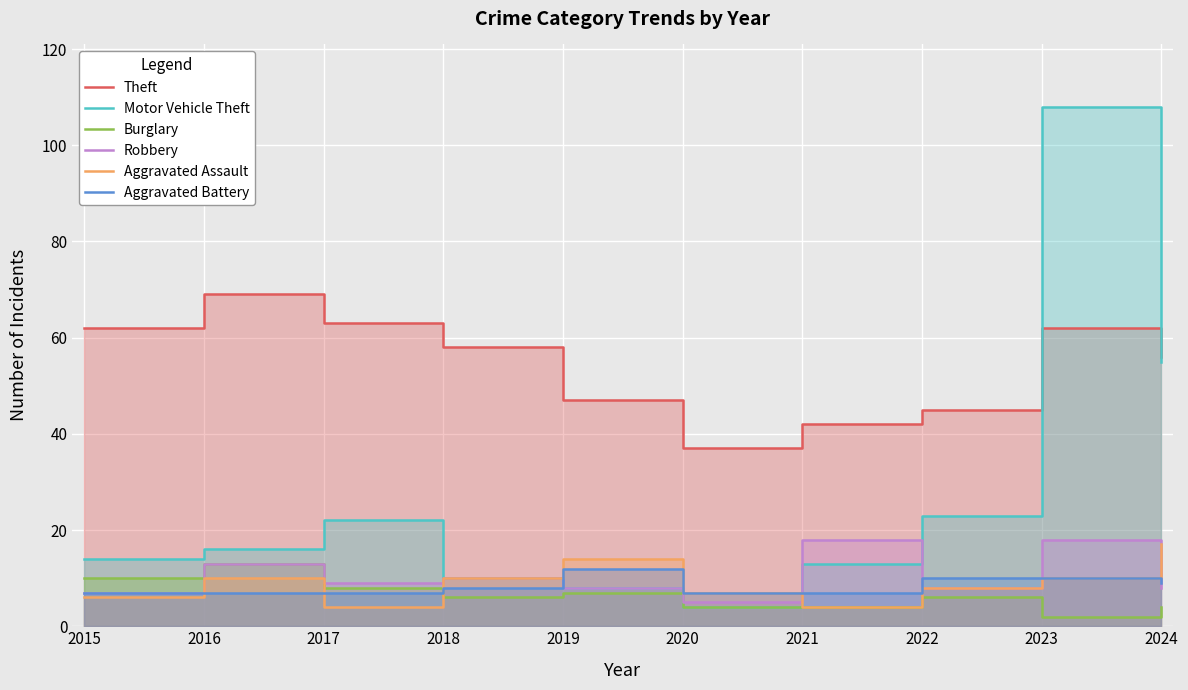

How many values in the Burglary series exceed 6?

4